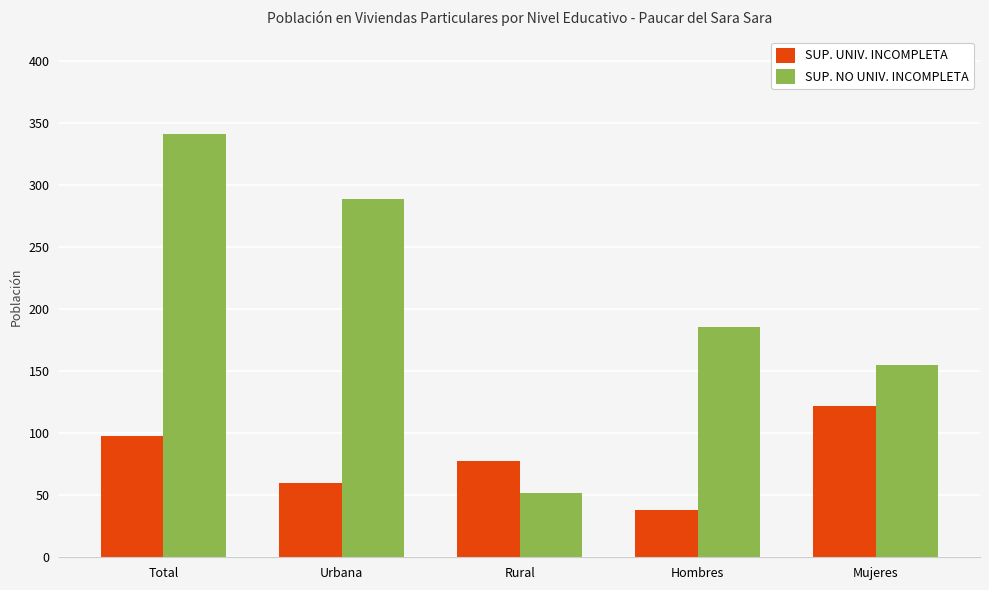

What position from the left is Hombres?

4